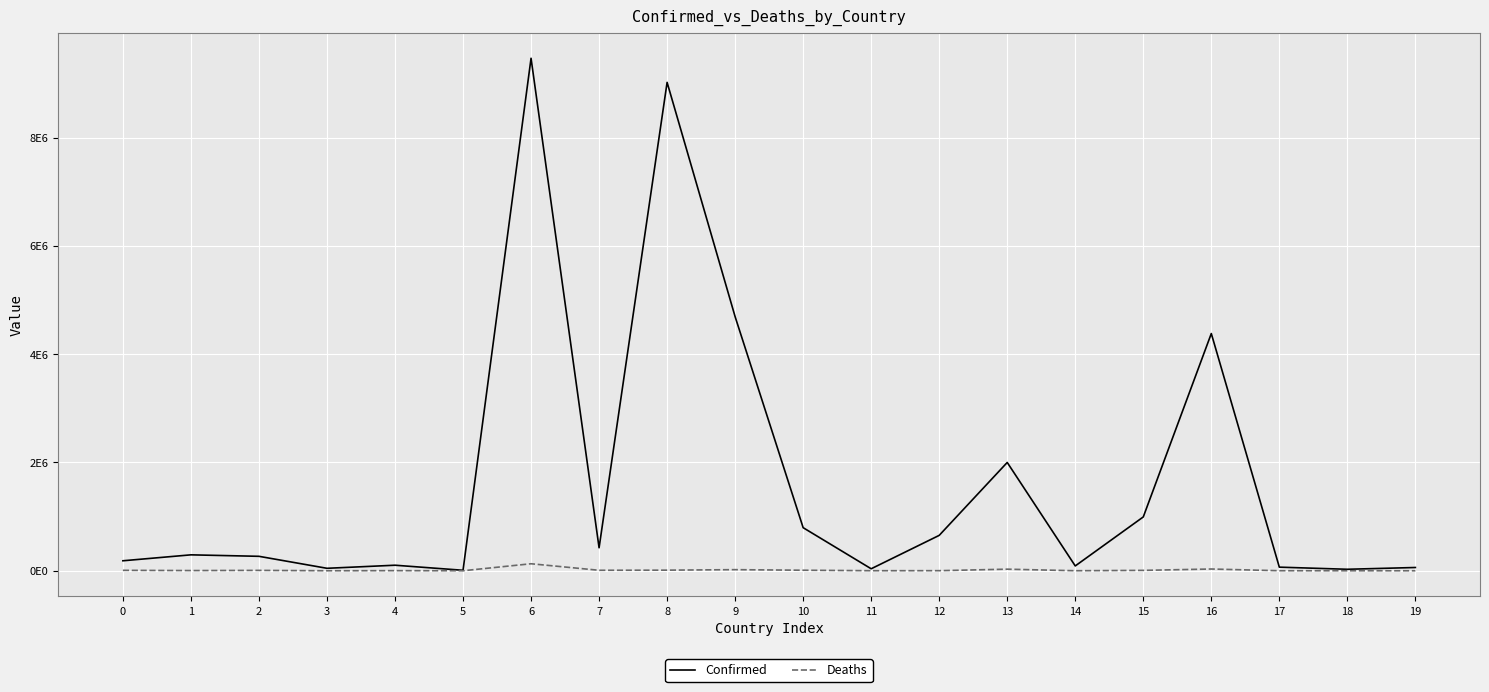

What are all the series names shown in the legend?

Confirmed, Deaths